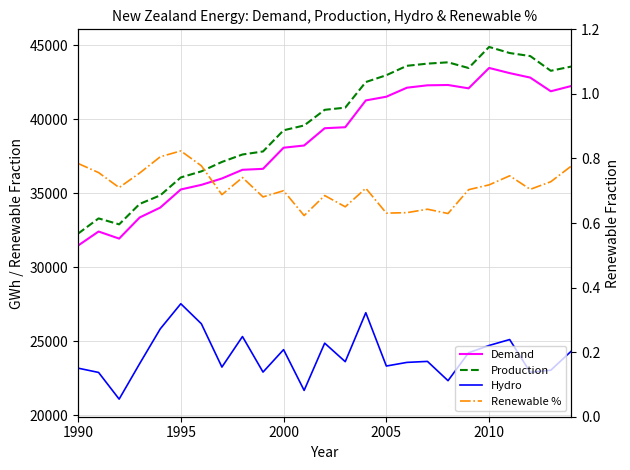

What is the maximum value shown in the chart?

44876.0